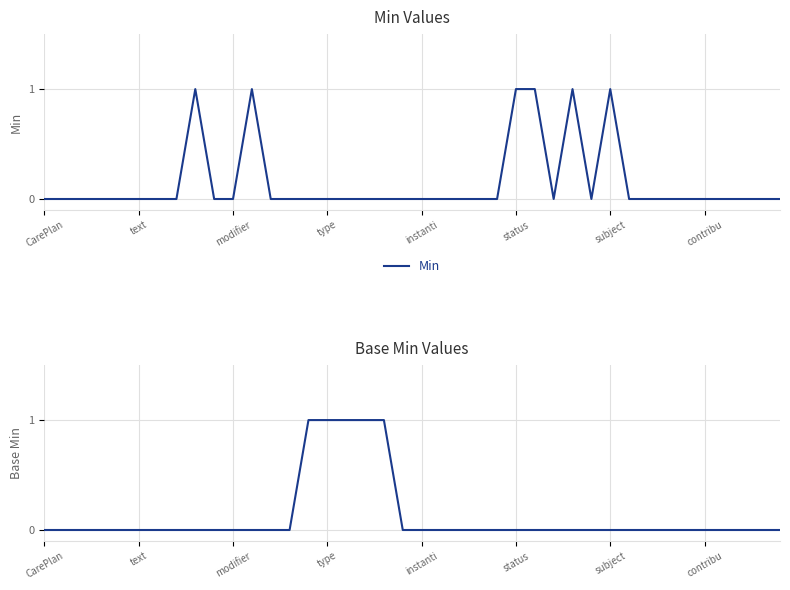

What is the maximum value for Min?

1